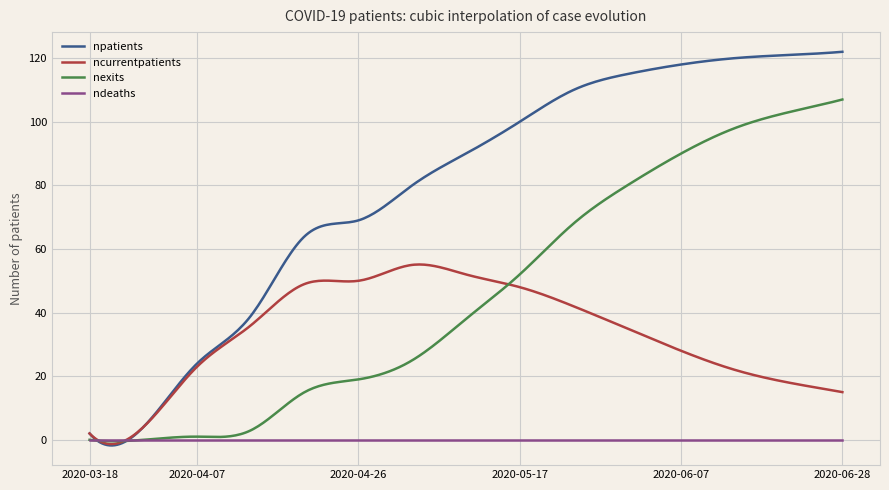

Which series has the largest total across all categories?

npatients